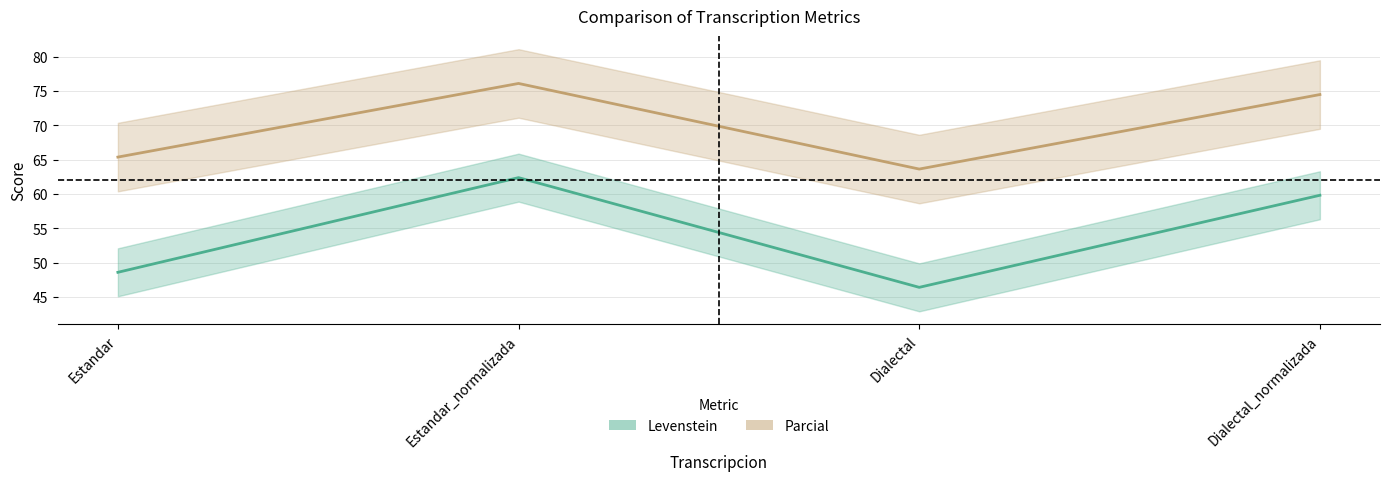

At Dialectal, list the series in order from smallest to largest.

Levenstein, Parcial